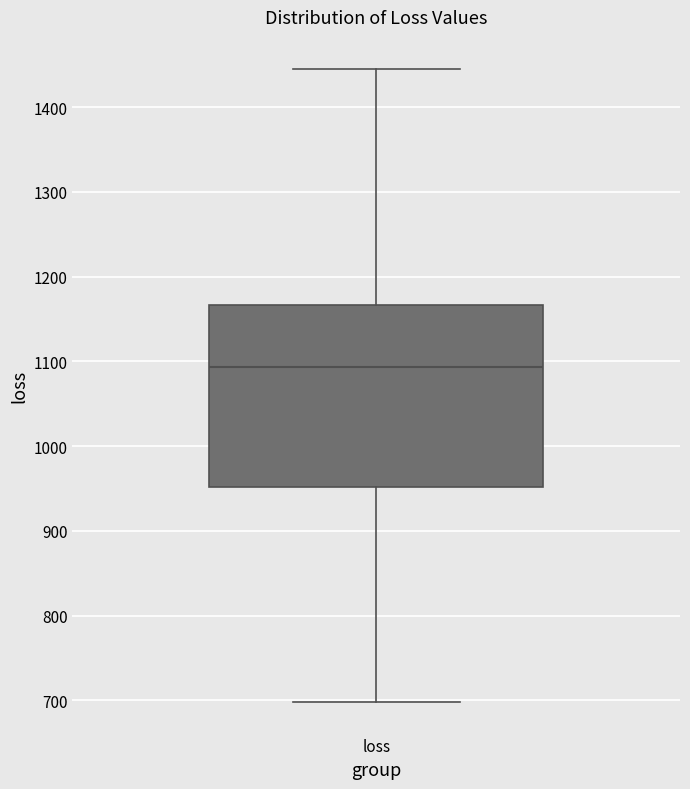

Read this box plot against the y-axis: the position of the median line, the range covered by the box, and the ends of both whiskers. The values are not printed on the chart, so give them approximately, as read against the axis.

median 1090, box 950 to 1170, whiskers 700 to 1450